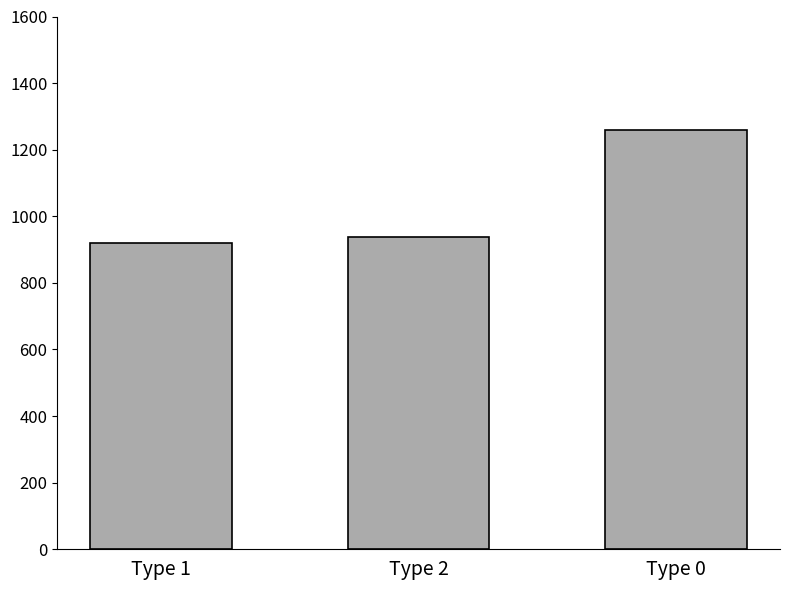

Does the chart contain stacked bars?

No